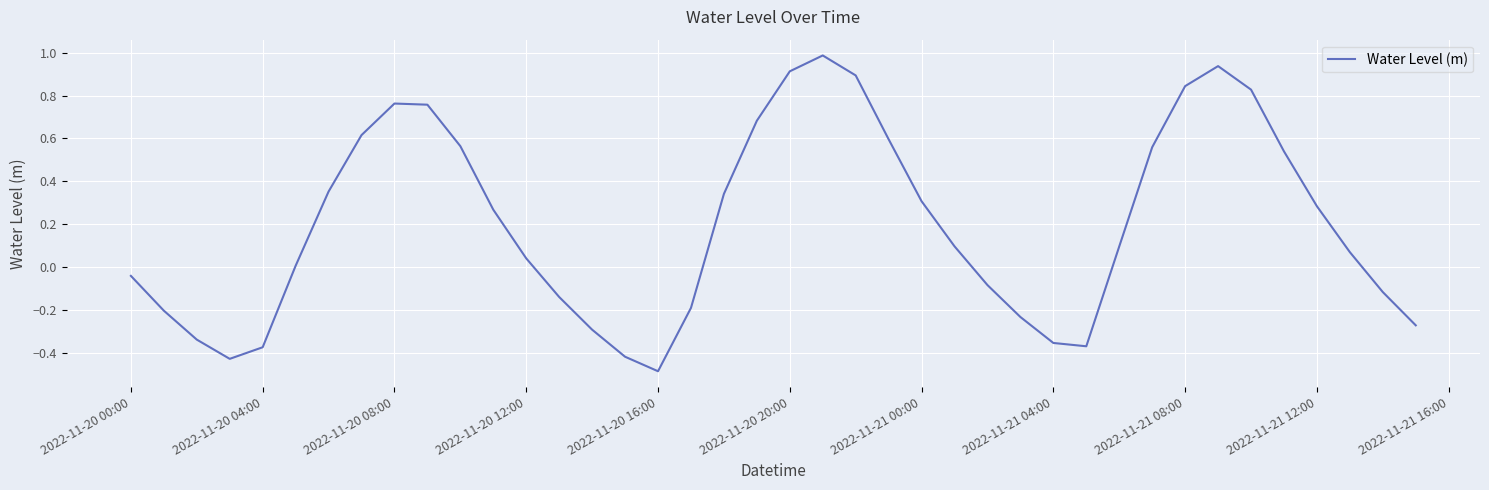

How many categories are shown in the chart?

40